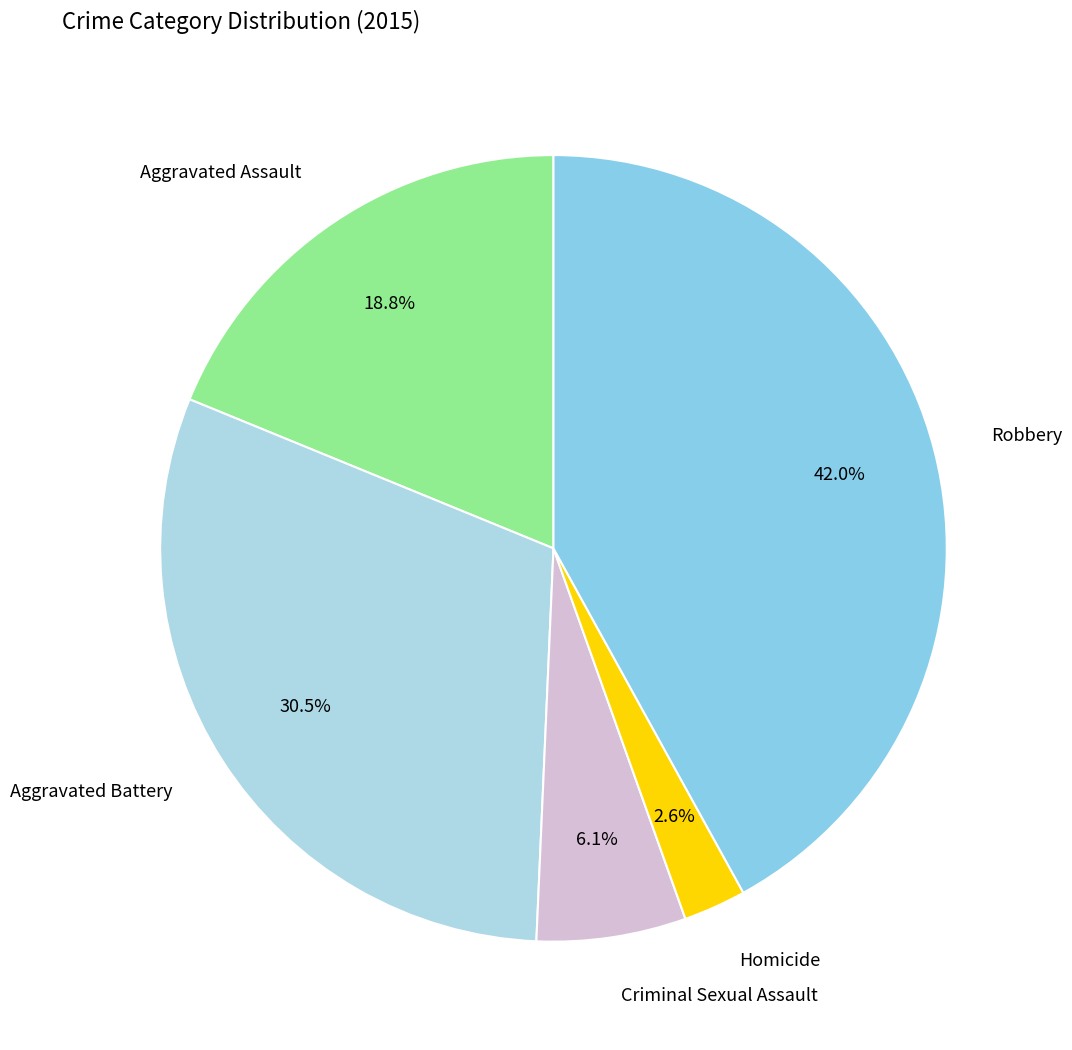

Combined, what portion of the pie is Aggravated Assault and Robbery?

60.8%